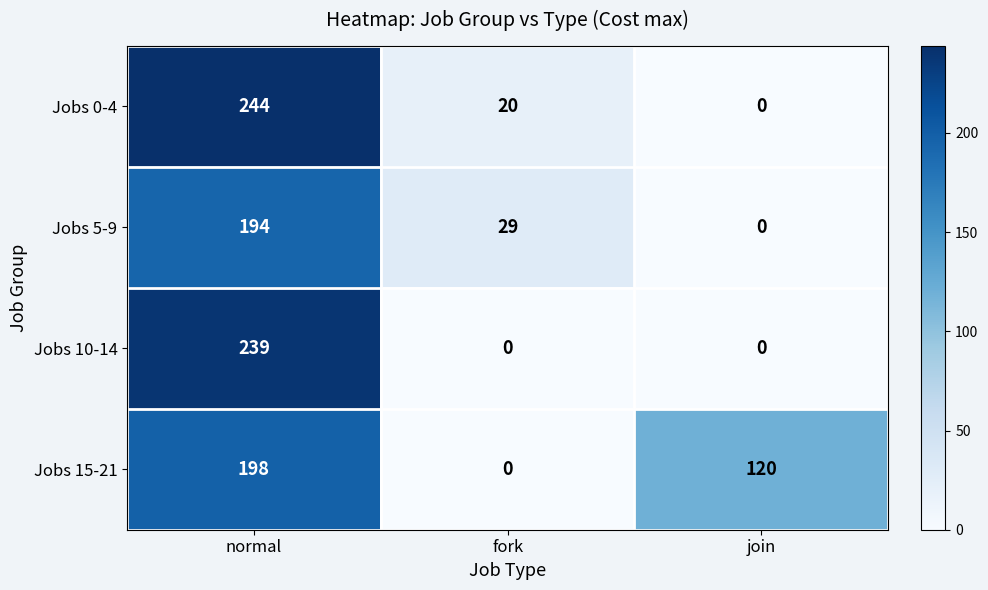

The Jobs 10-14 series shows 0 at fork. True or false?

True